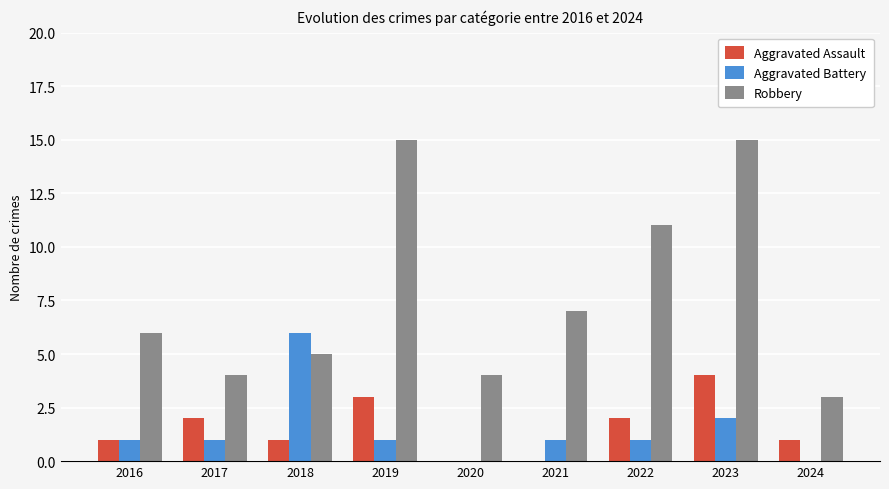

What is the average value of the Aggravated Assault series?

2